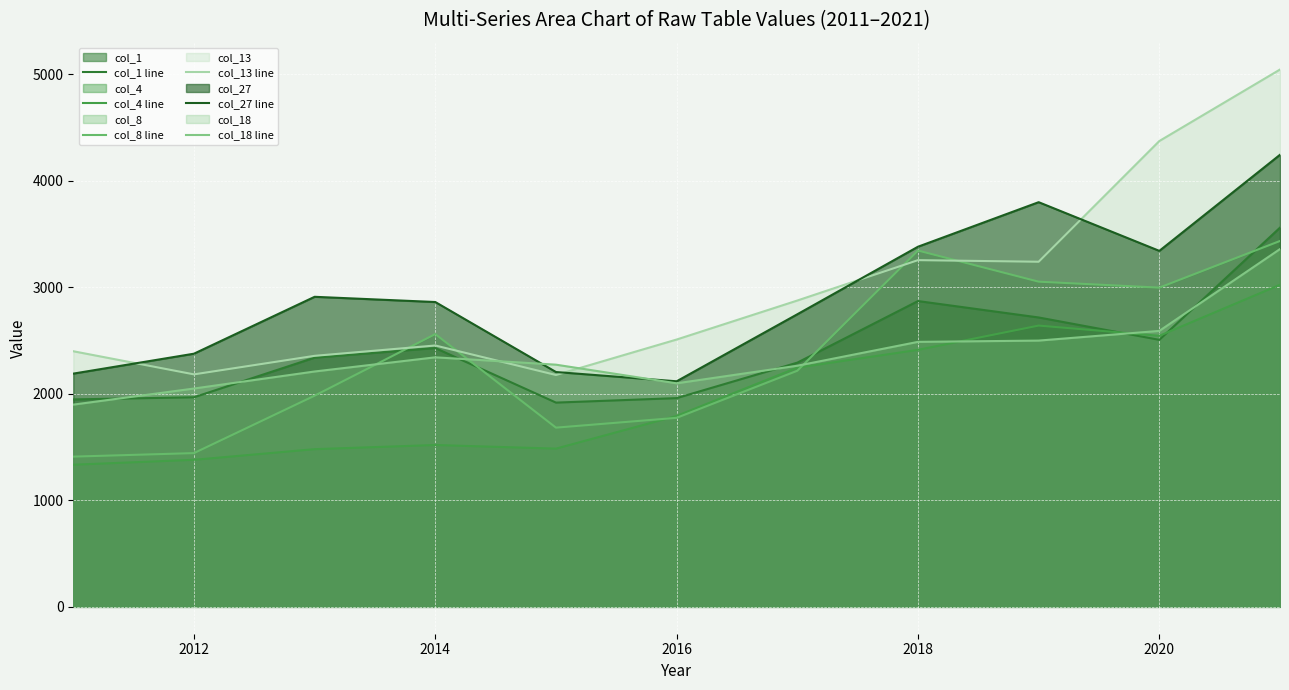

How many data points in col_18 line are less than 2273?

5